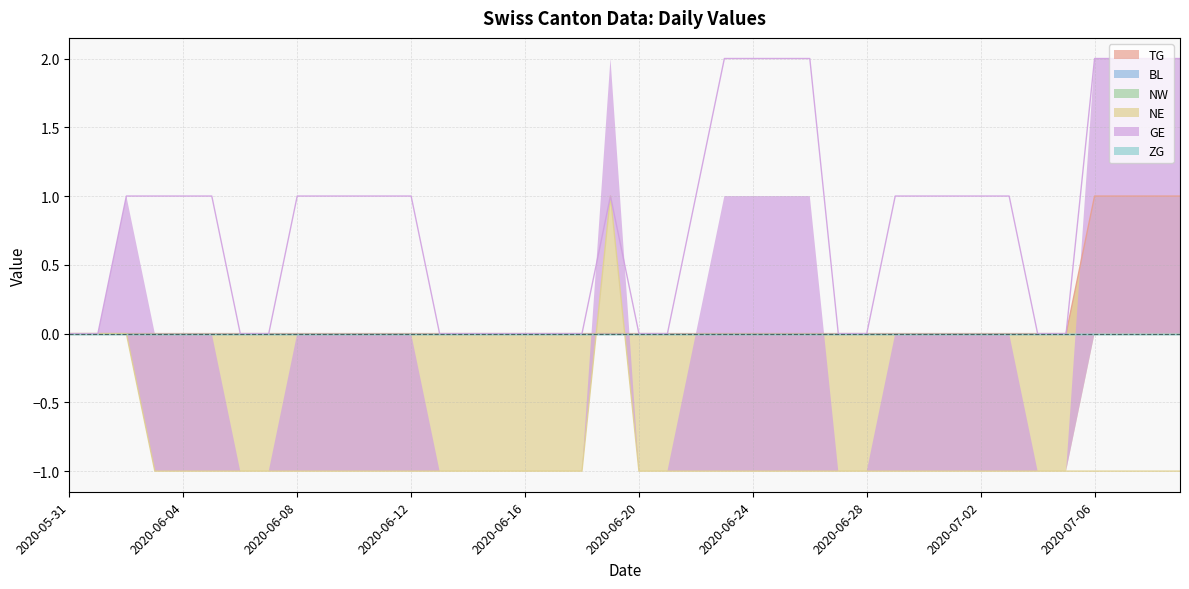

Which series has the largest total across all categories?

GE